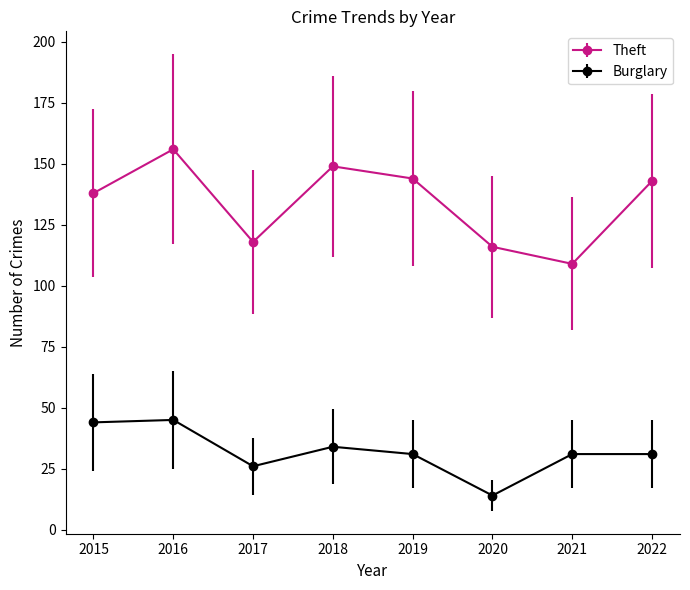

What is the sum of all Theft values?

1073